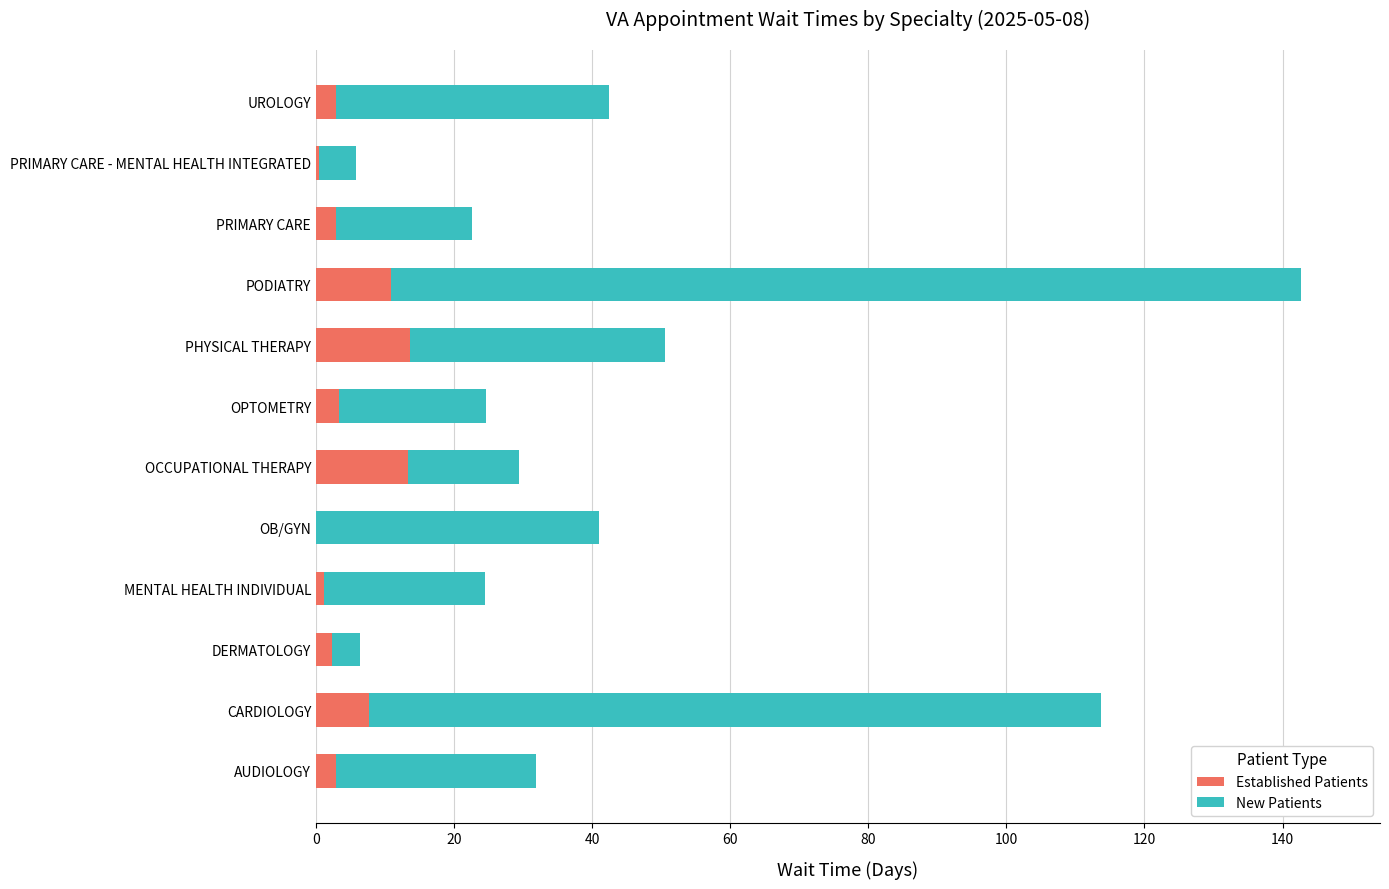

The Established Patients series shows 13.6 at PHYSICAL THERAPY. True or false?

True